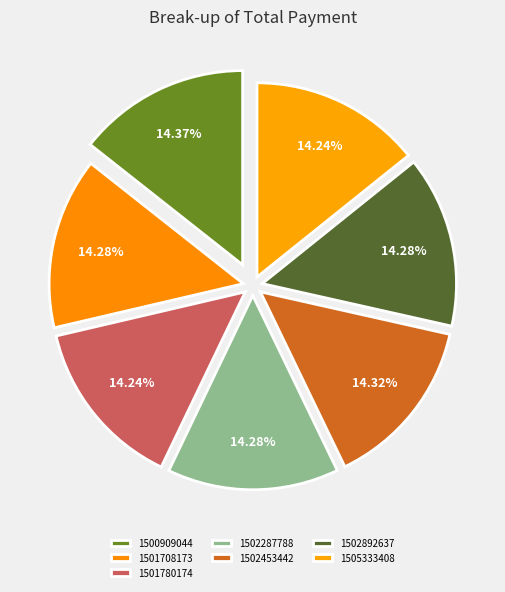

True or false: 1501708173 accounts for 14% of the total.

True